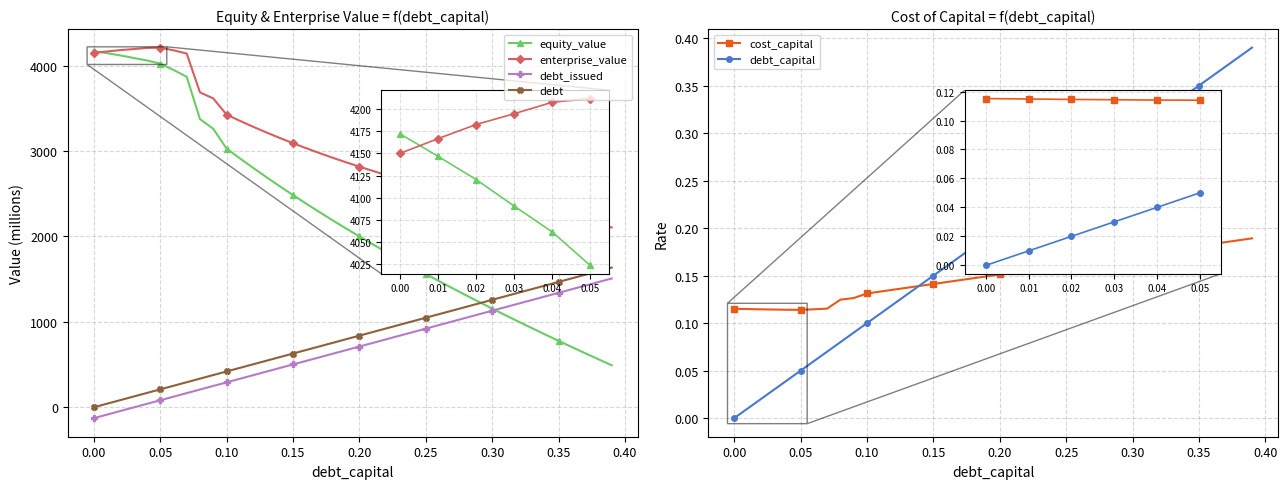

How many series are shown in this chart?

6